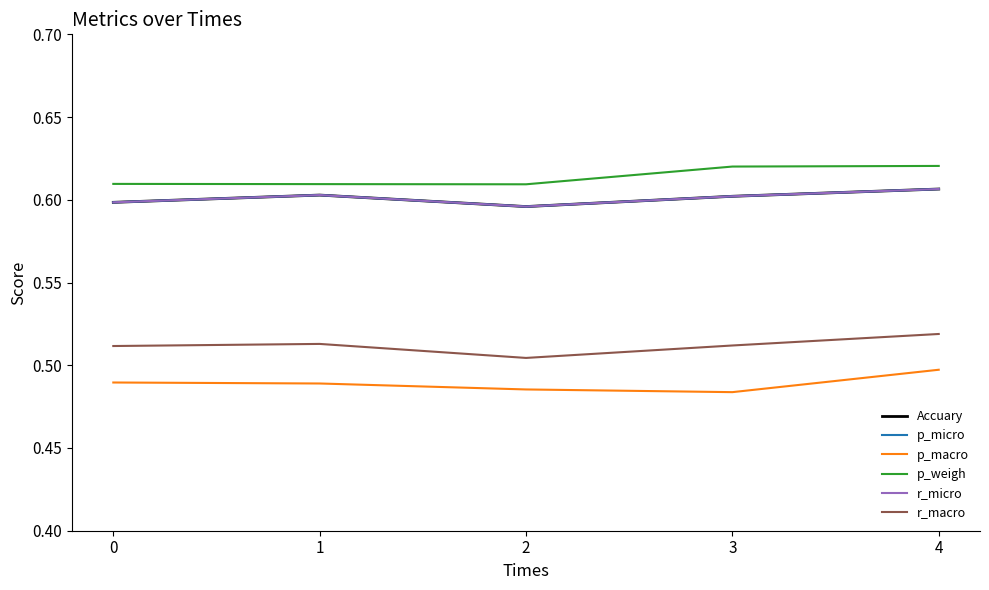

Does the chart display data point markers on the line(s)?

No